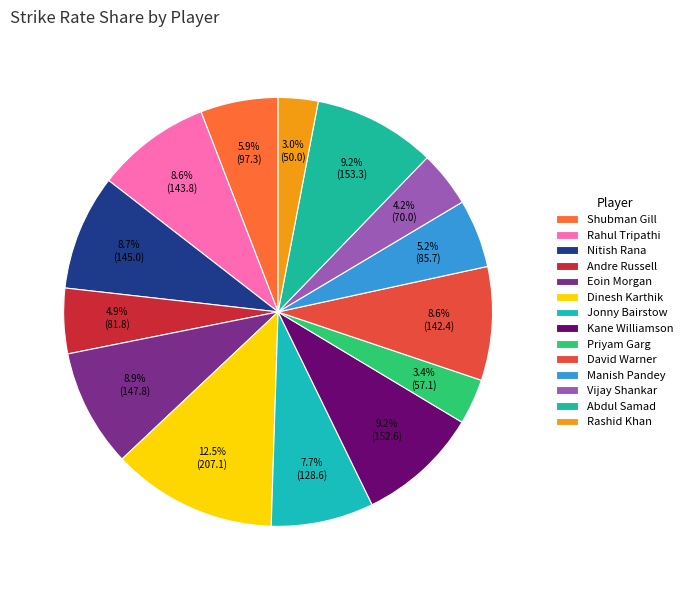

Count the number of slices in the pie.

14